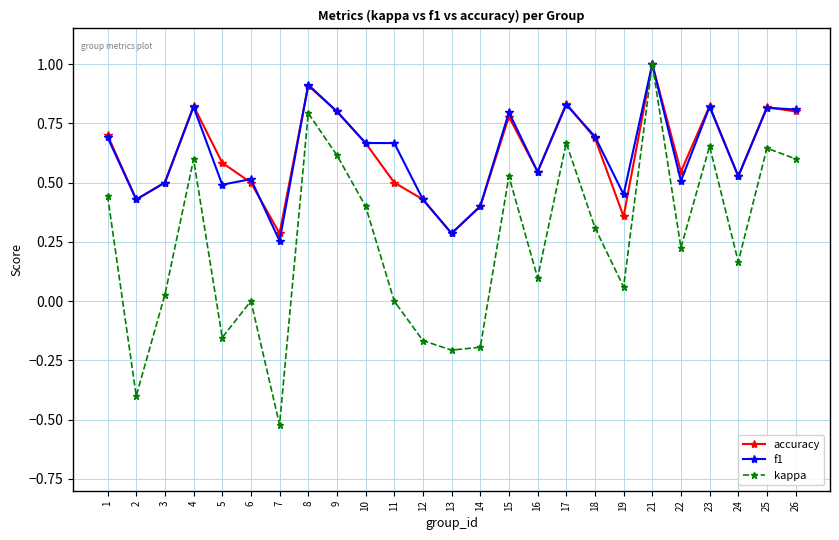

Which label corresponds to the largest value in the chart?

21